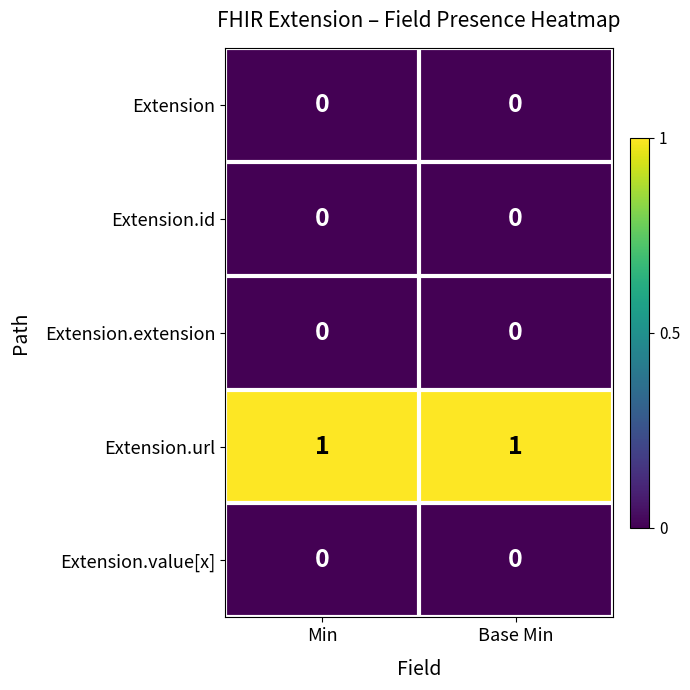

What is the total value across all series at Min?

1